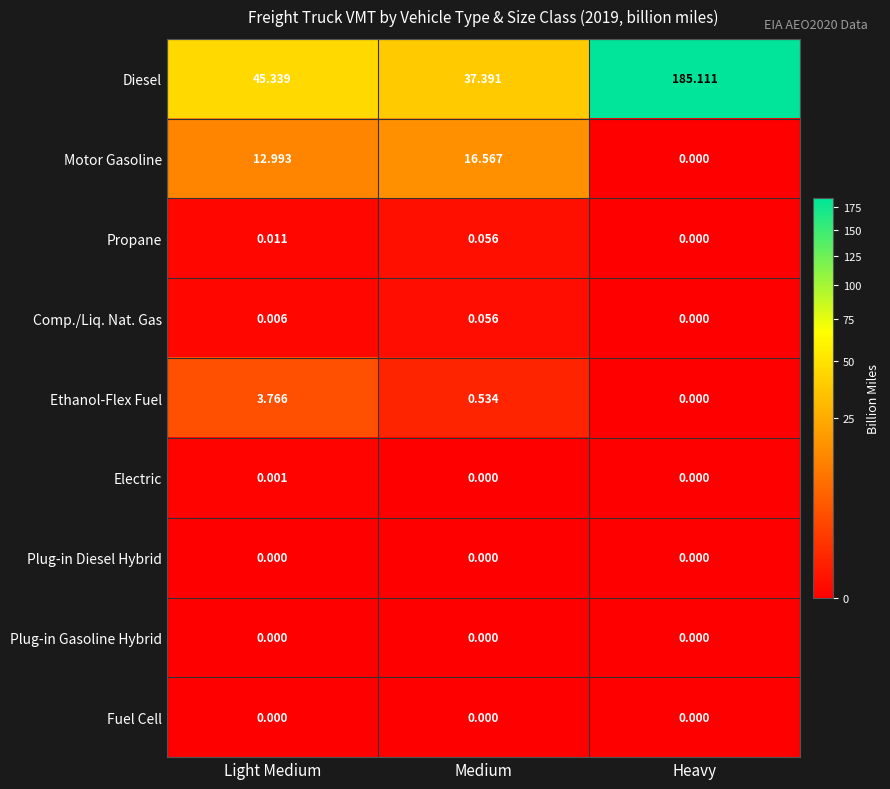

Rank the categories by Motor Gasoline value from lowest to highest.

Heavy, Light Medium, Medium